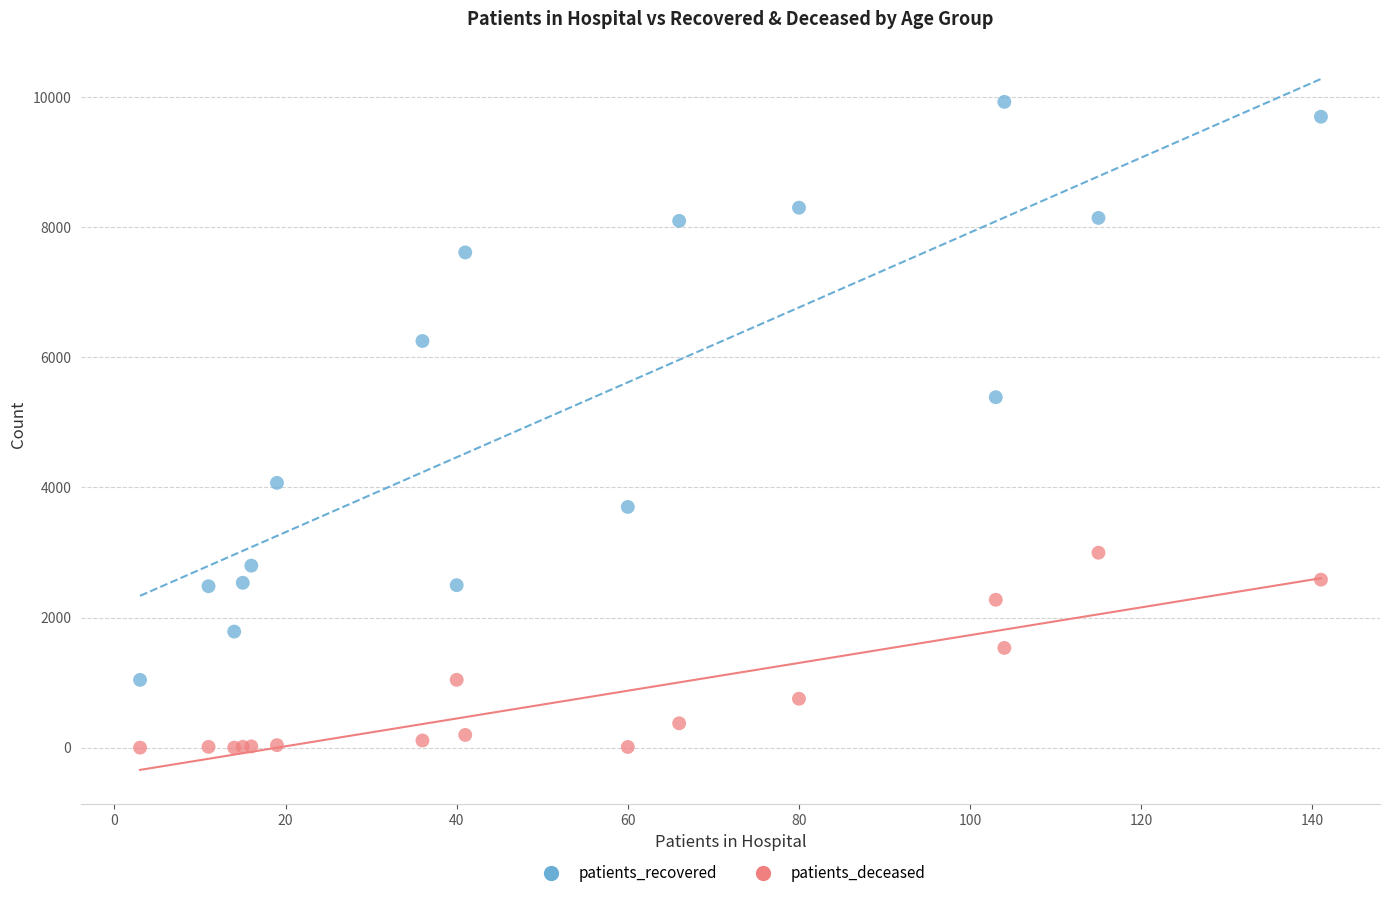

Which series has the largest Y range (max minus min)?

patients_recovered